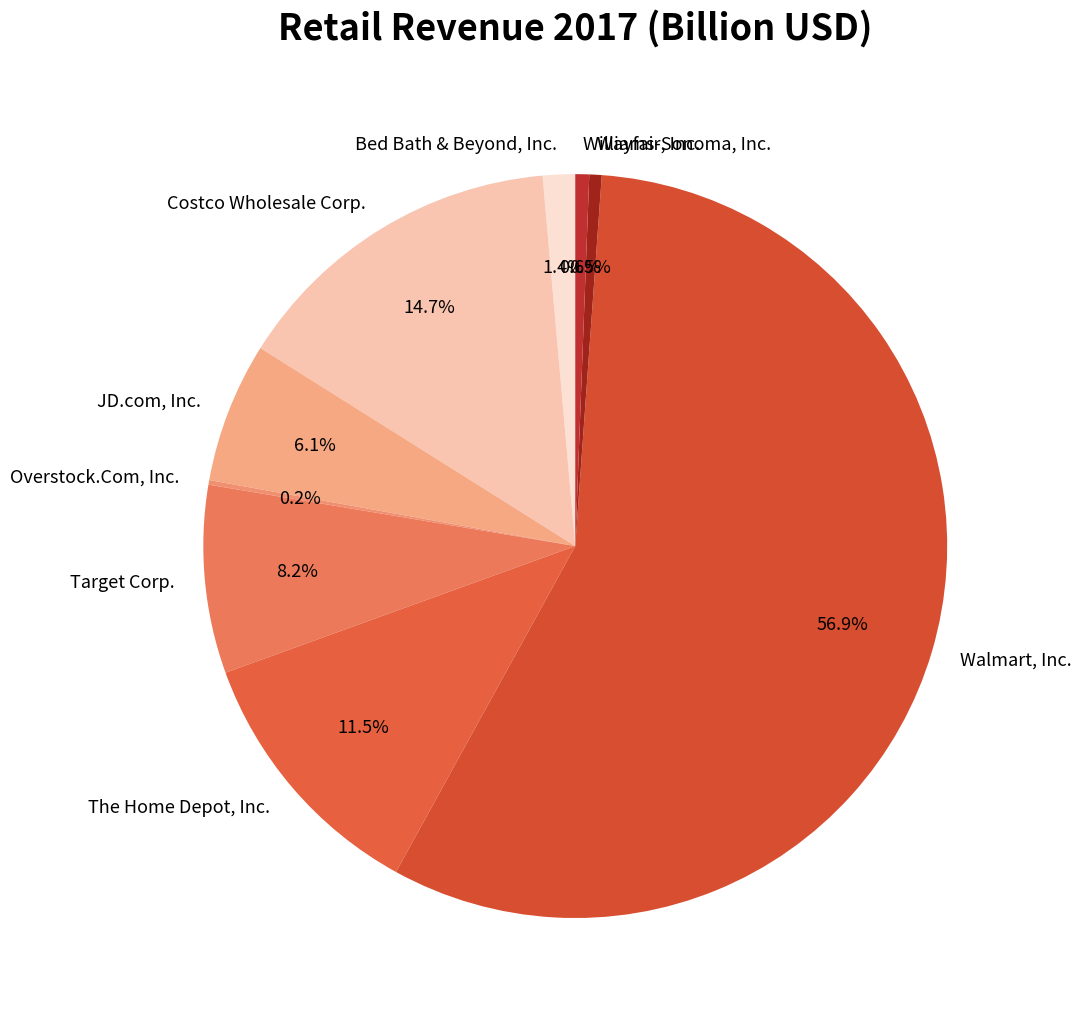

What portion of the pie excludes Target Corp.?

91.8%